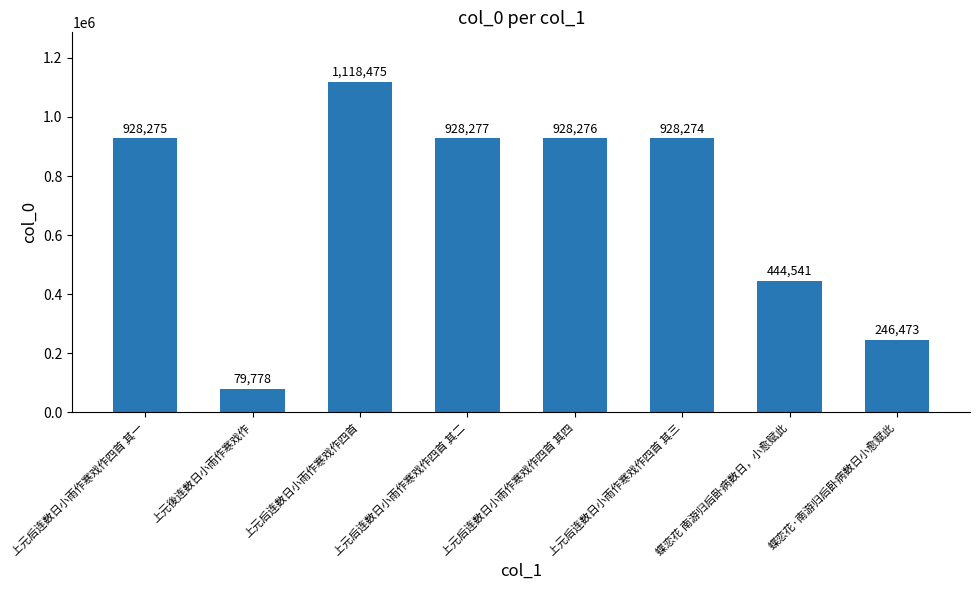

What value does the data have at 上元后连数日小雨作寒戏作四首 其二, to the nearest 100?

928300